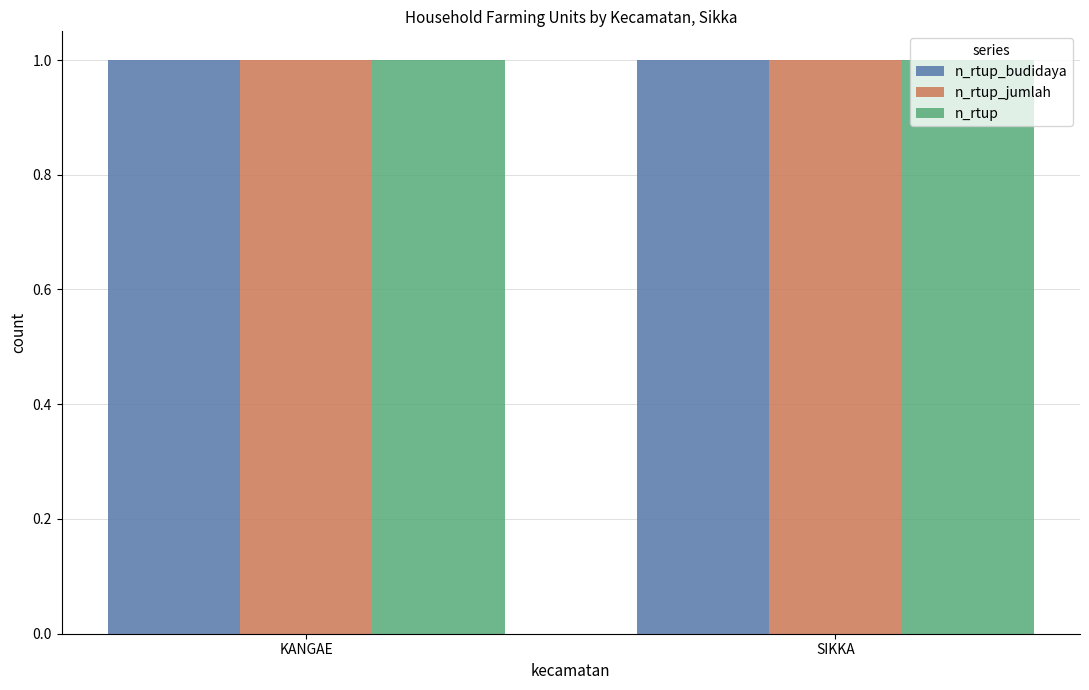

The n_rtup series shows 0 at LELA. True or false?

False